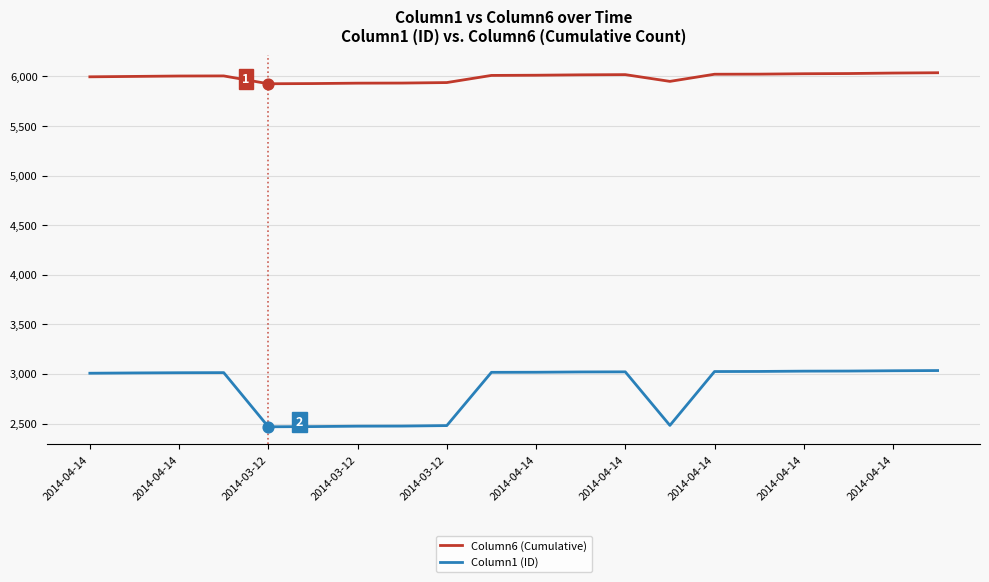

What is the maximum value for Column1 (ID)?

3034